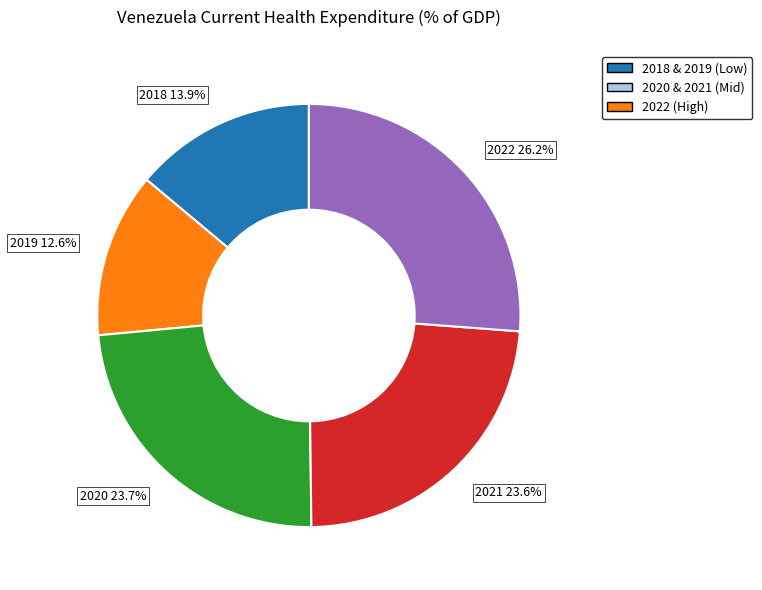

To the nearest percent, what is the combined percentage of 2021 and 2020?

47%